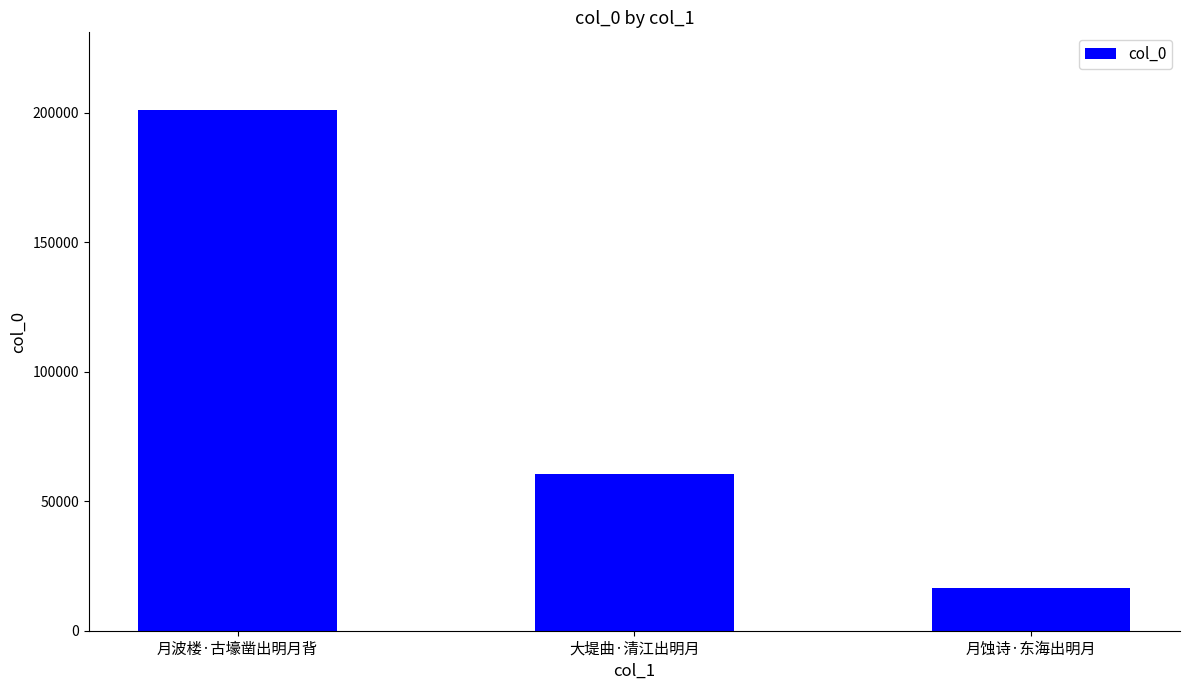

Reading left to right, transcribe all the data shown in this chart.

月波楼·古壕凿出明月背=200927	大堤曲·清江出明月=60613	月蚀诗·东海出明月=16427